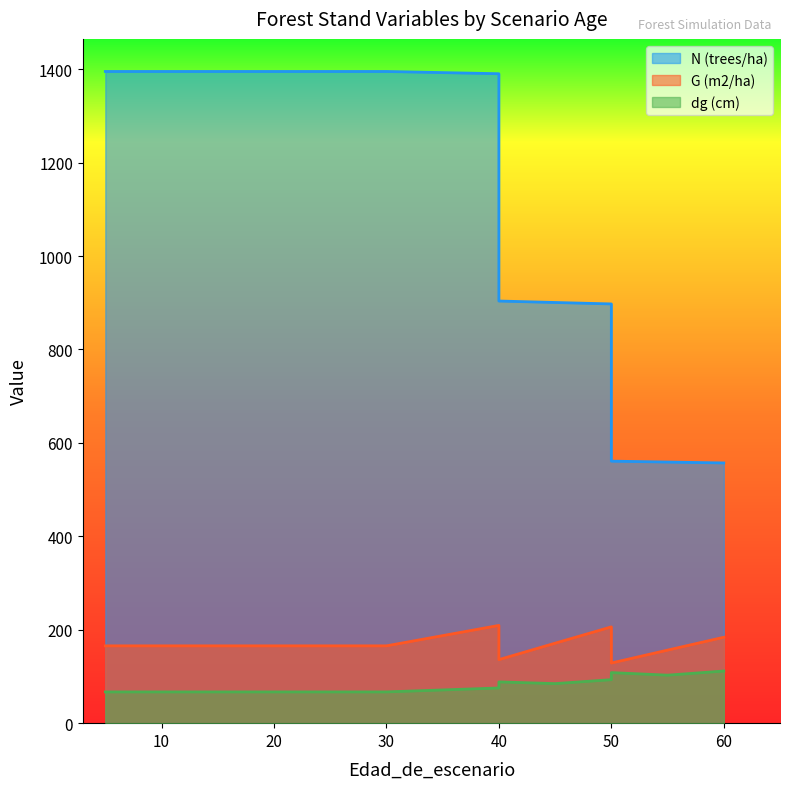

At which category is the sum across all series the highest?

40